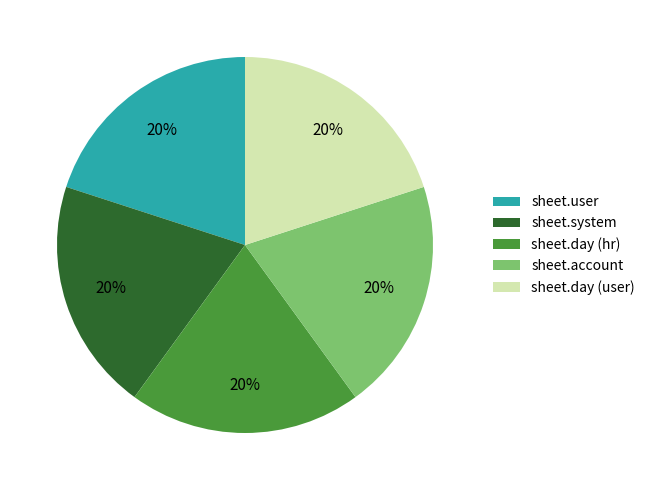

To the nearest percent, what portion does sheet.day (hr) represent?

20%